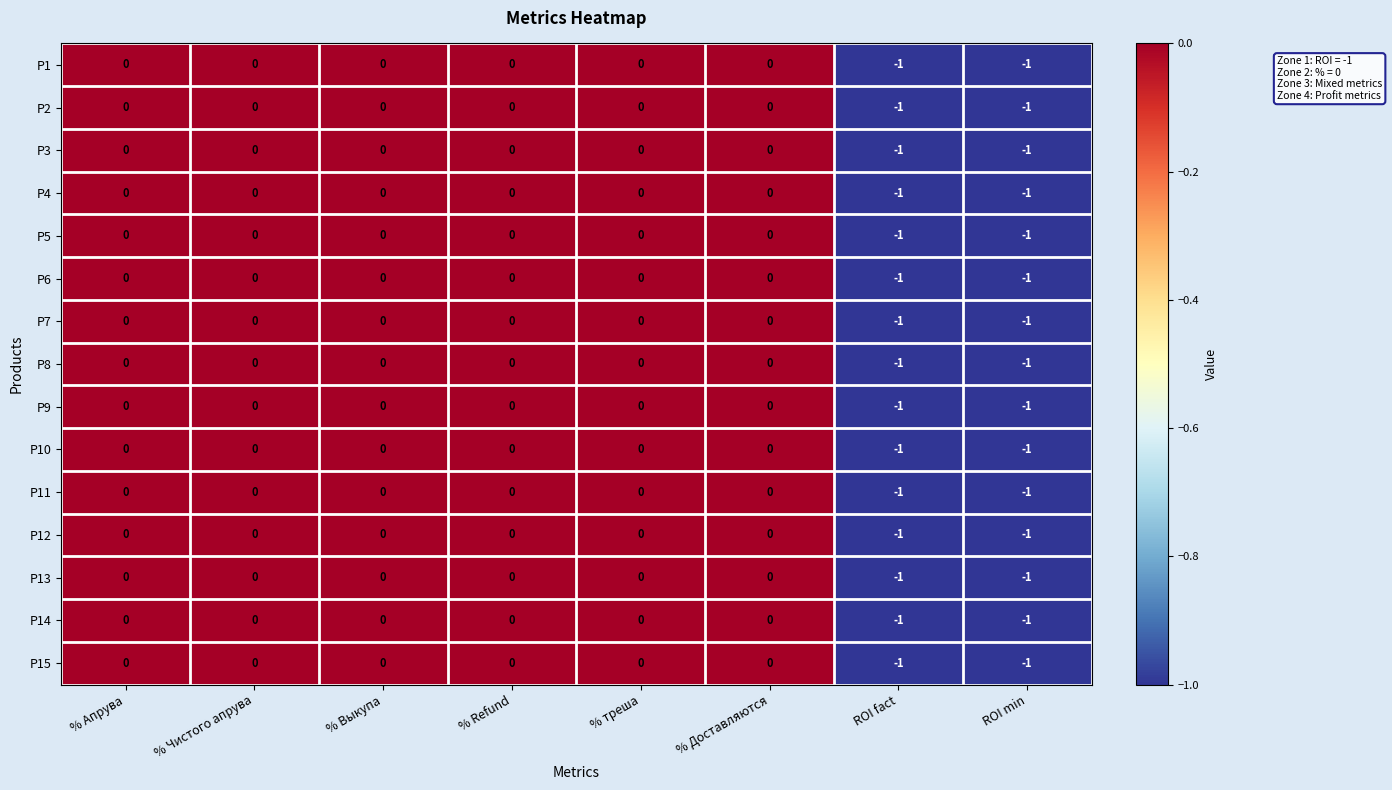

What is the total value across all series at ROI fact?

-15